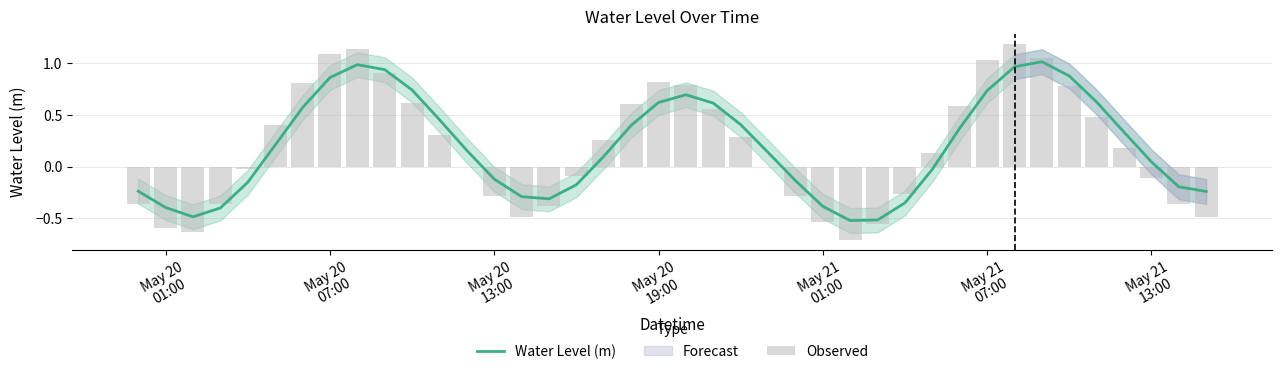

Which series has the largest range (max minus min)?

Observed